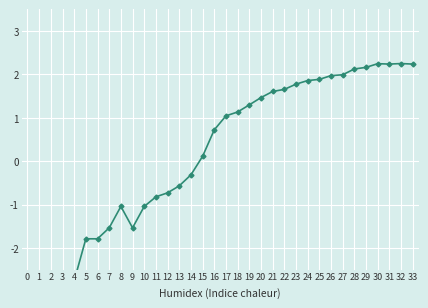

Rank the categories by value from lowest to highest.

0, 1, 2, 3, 4, 5, 6, 7, 9, 8, 10, 11, 12, 13, 14, 15, 16, 17, 18, 19, 20, 21, 22, 23, 24, 25, 26, 27, 28, 29, 31, 33, 30, 32